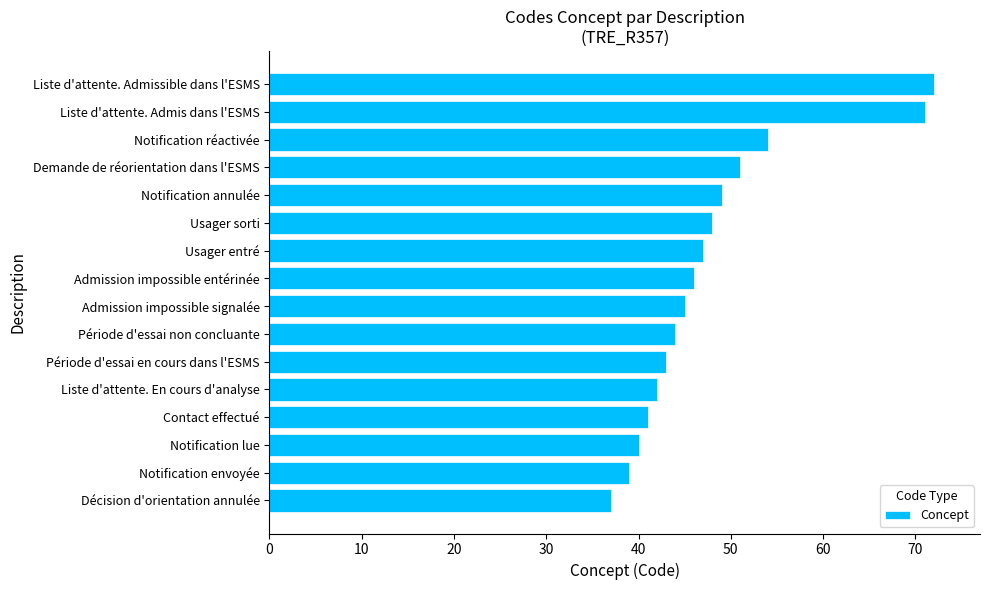

Reading bottom to top, transcribe all the data shown in this chart.

Décision d'orientation annulée=37	Notification envoyée=39	Notification lue=40	Contact effectué=41	Liste d'attente. En cours d'analyse=42	Période d'essai en cours dans l'ESMS=43	Période d'essai non concluante=44	Admission impossible signalée=45	Admission impossible entérinée=46	Usager entré=47	Usager sorti=48	Notification annulée=49	Demande de réorientation dans l'ESMS=51	Notification réactivée=54	Liste d'attente. Admis dans l'ESMS=71	Liste d'attente. Admissible dans l'ESMS=72